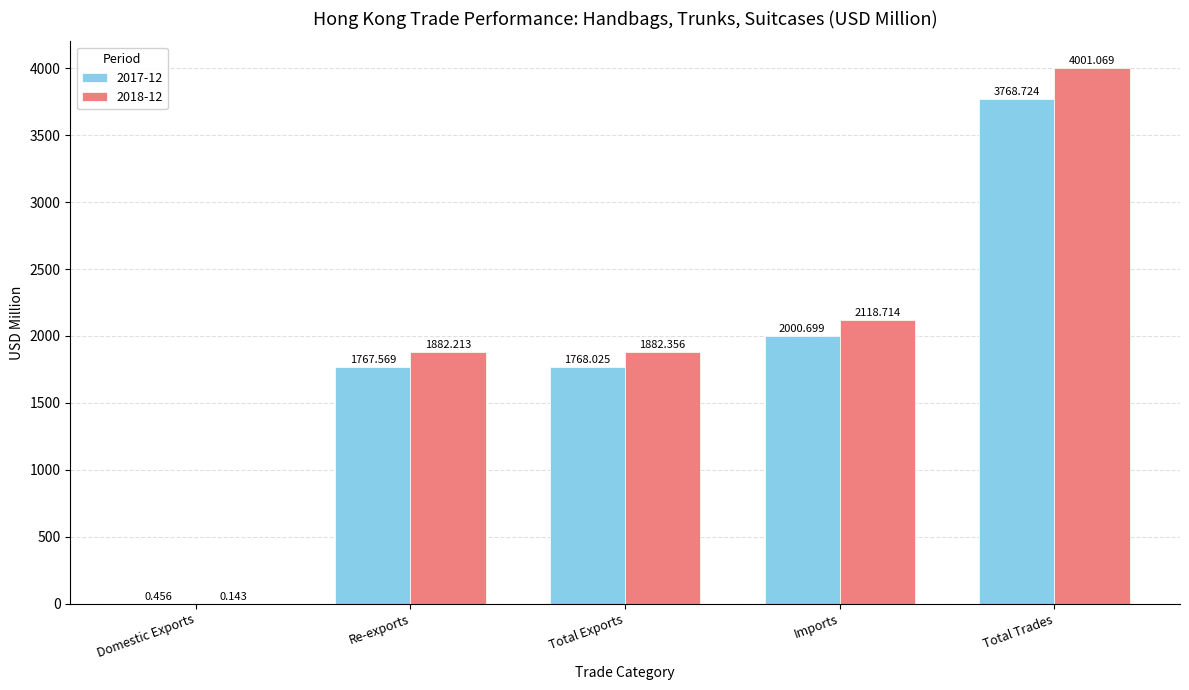

How many data points does each series have?

5